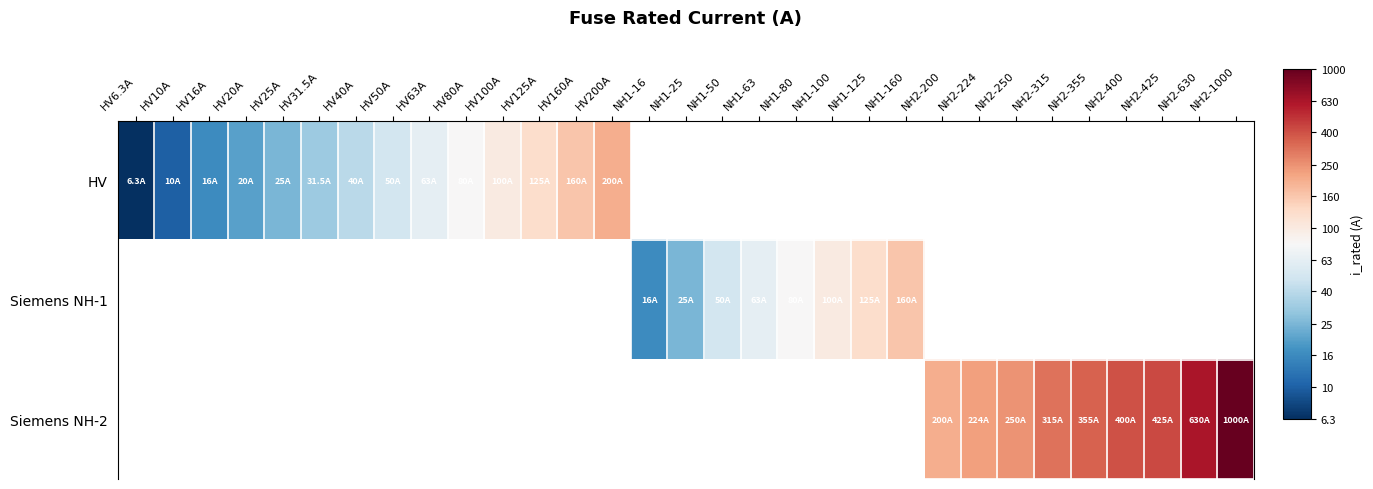

Count the number of data series in this chart.

3